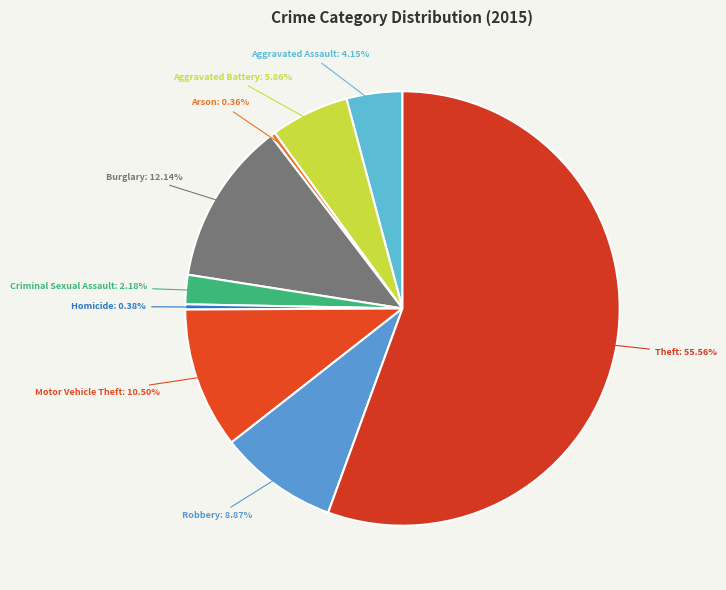

To the nearest percent, what is the difference between the largest and smallest slice percentages?

55%